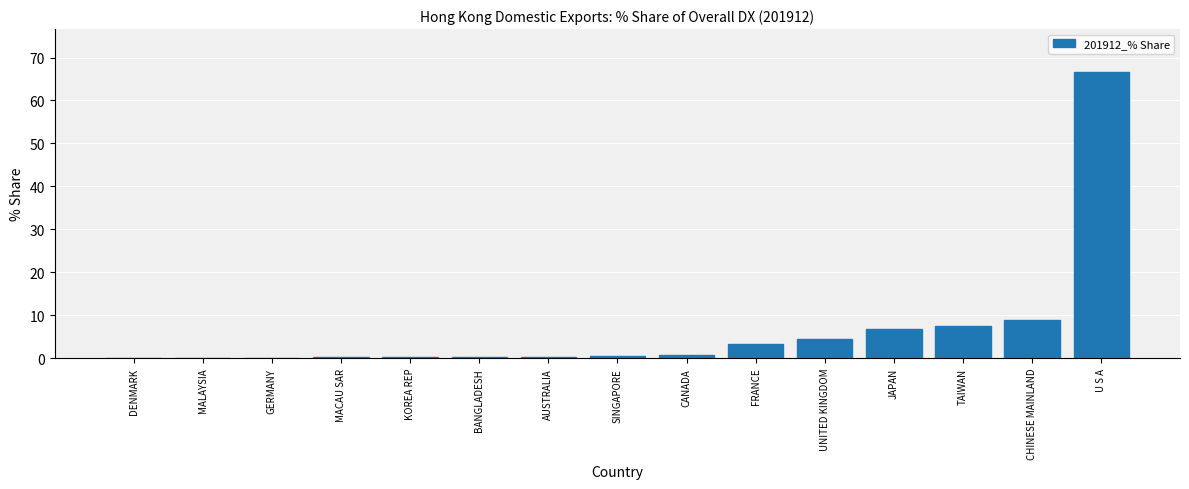

The value at U S A is 66.6. True or false?

True